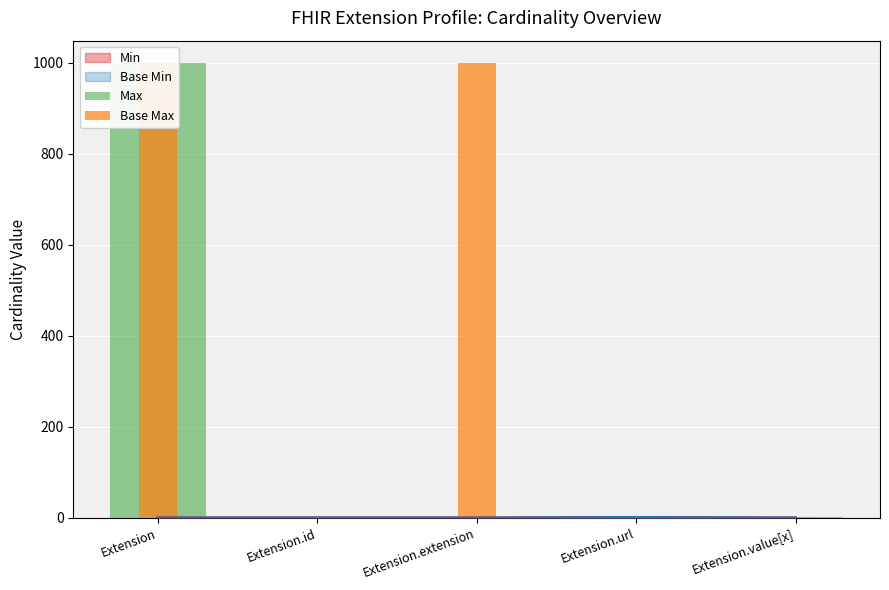

What is the total value across all series at Extension.value[x]?

2